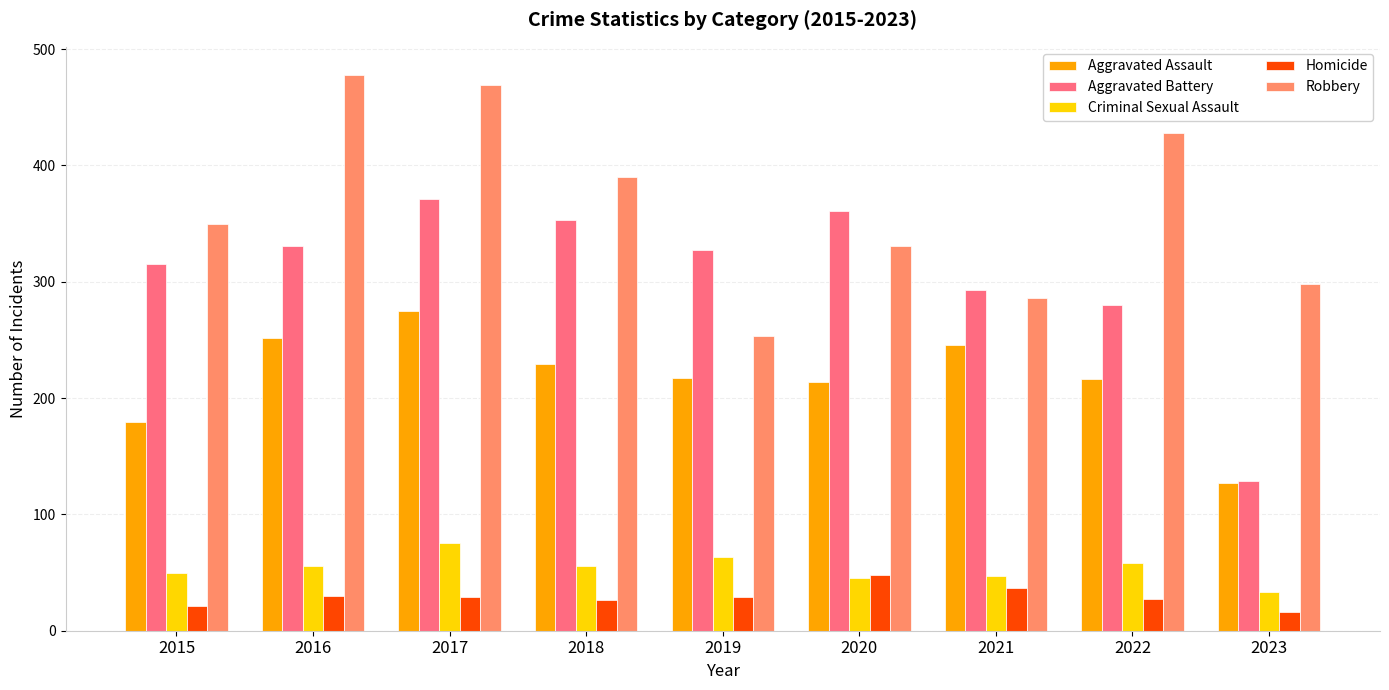

Which series changed the most between 2016 and 2019?

Robbery